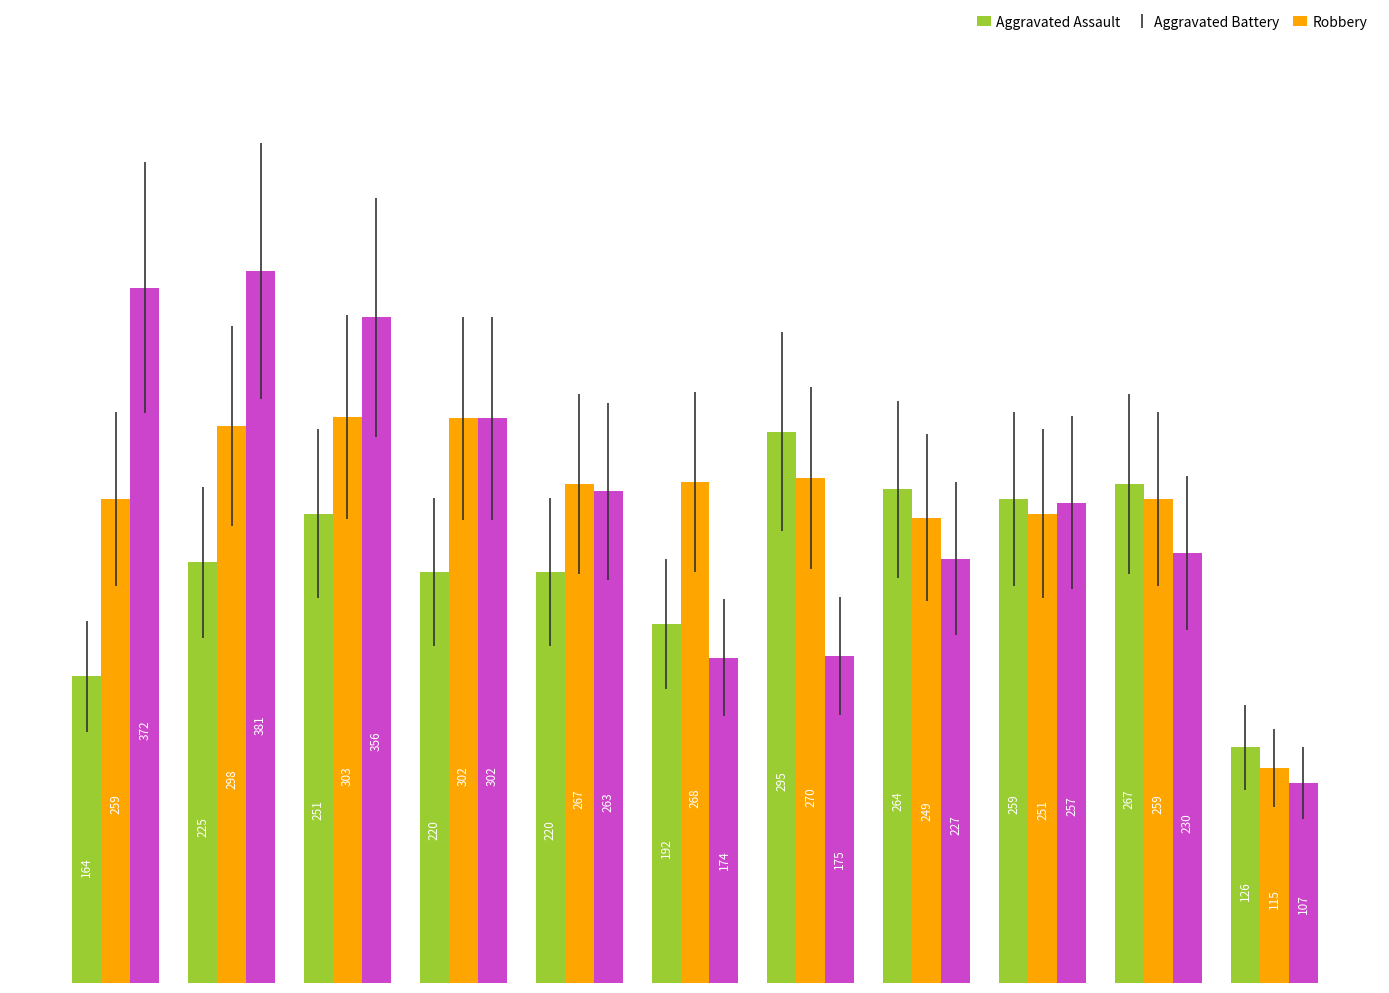

What is the highest value of the Robbery series?

381